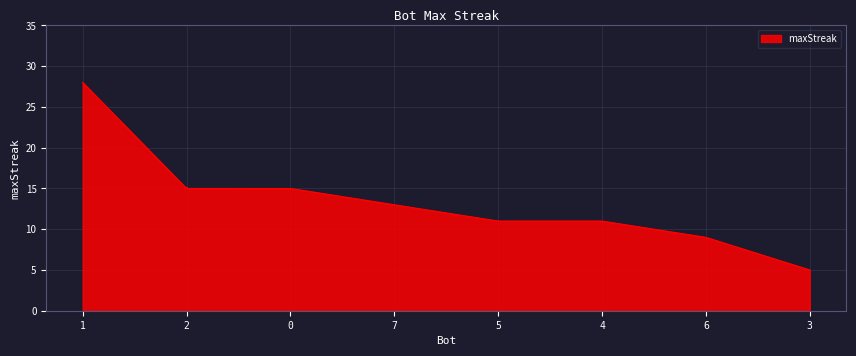

What is the smallest value displayed?

5.0